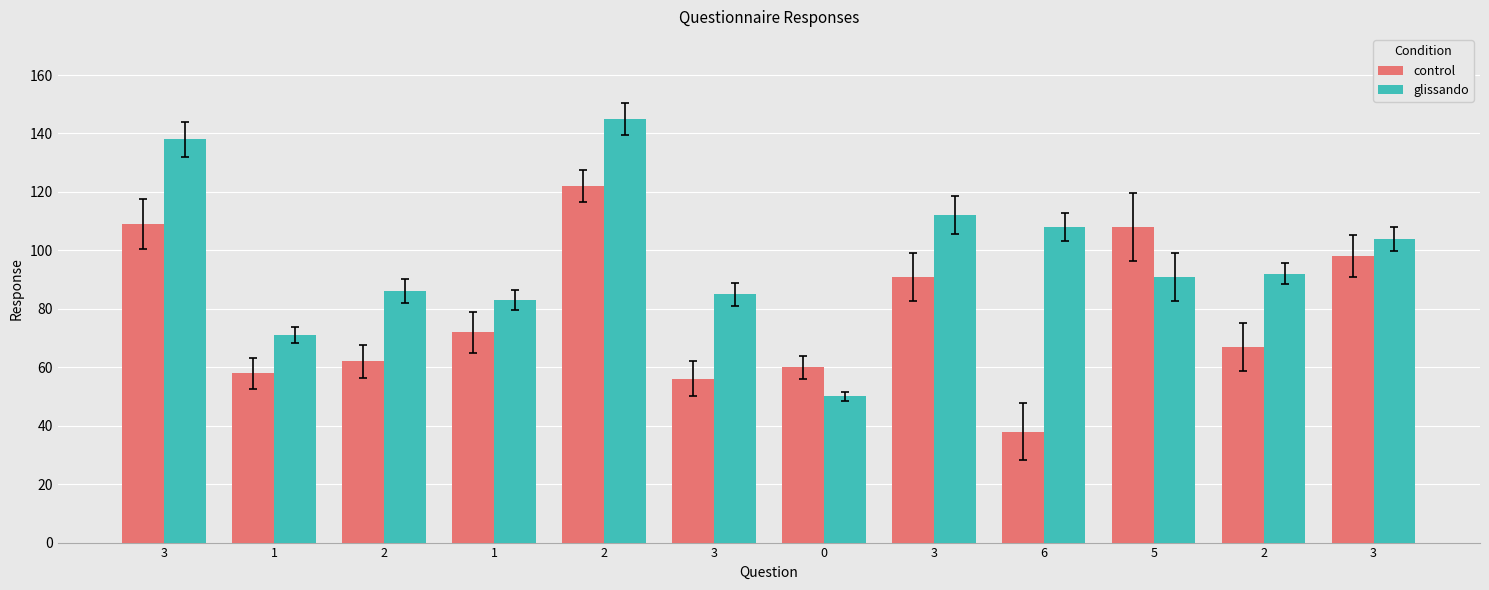

What is the difference between the control values at 2 and 2?

60